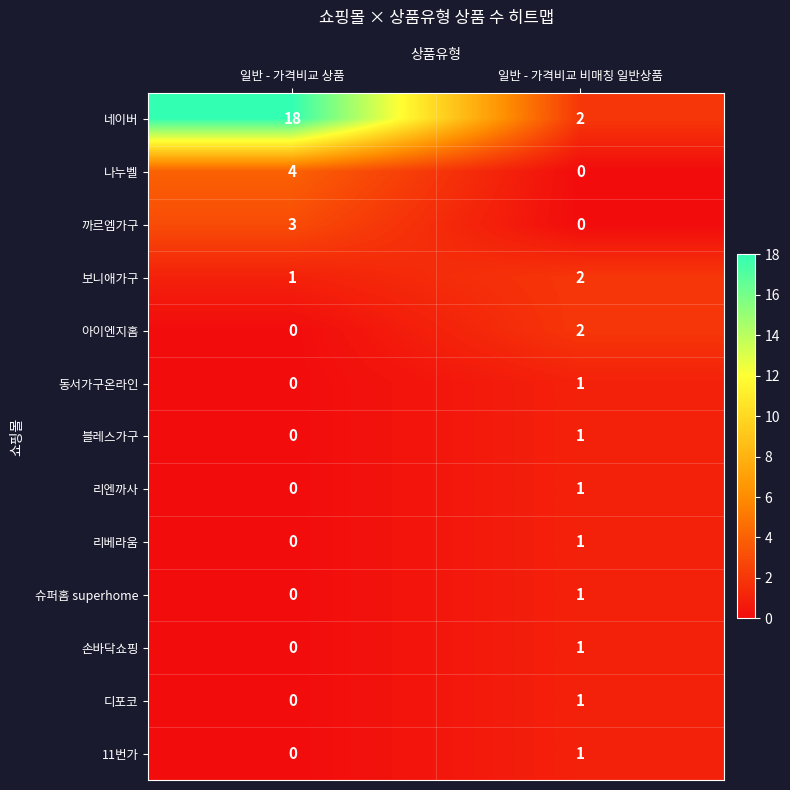

What is the sum of all 까르엠가구 values?

3